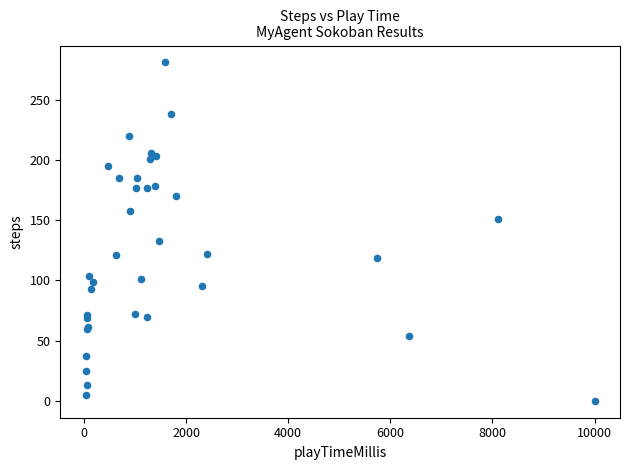

What Y value in the scatter plot is closest to 140?

133